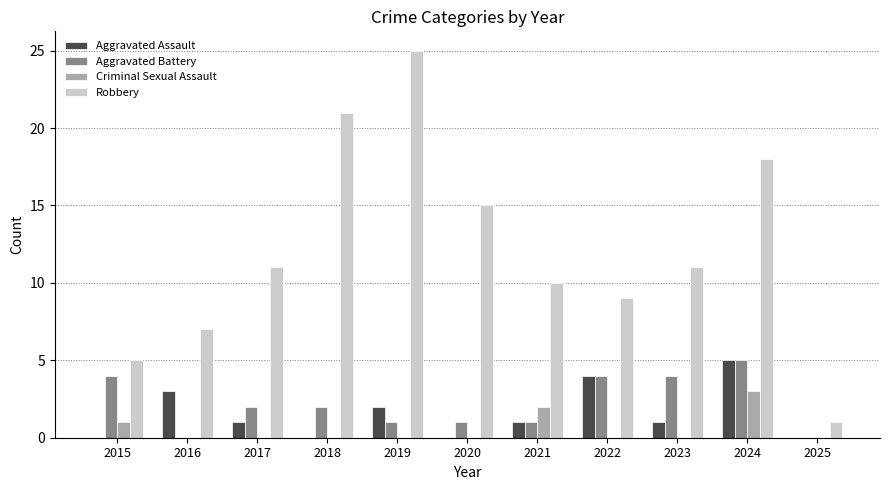

What are all the series names shown in the legend?

Aggravated Assault, Aggravated Battery, Criminal Sexual Assault, Robbery